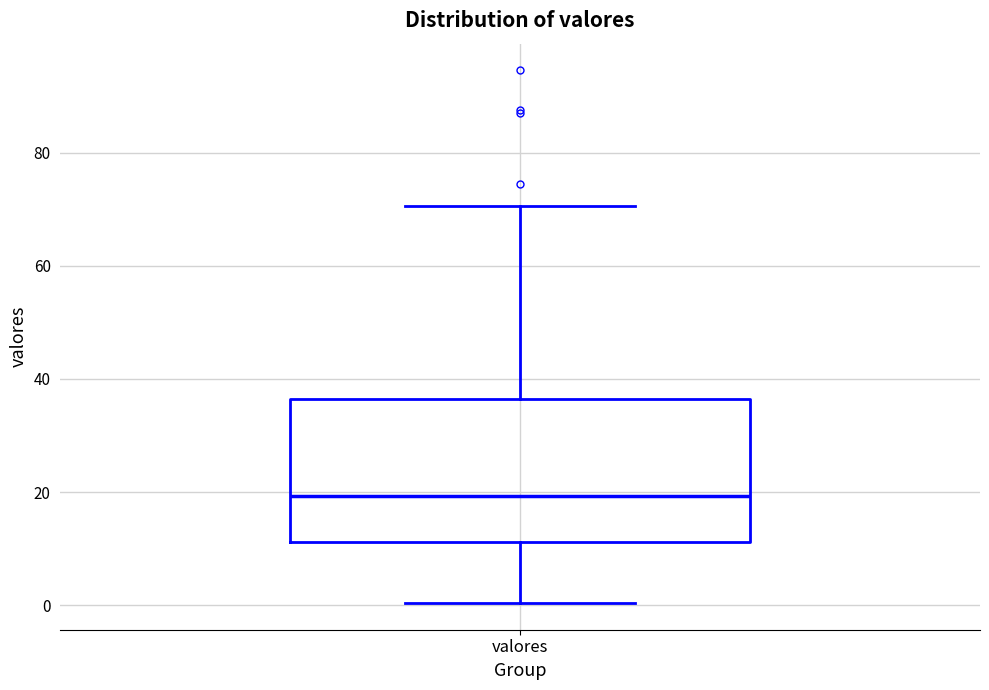

Transcribe this box plot: give where the median line is, the range the box spans, and where the two whiskers end, as read against the y-axis. The values are not printed on the chart, so give them approximately, as read against the axis.

median 20, box 12 to 36, whiskers 0 to 70